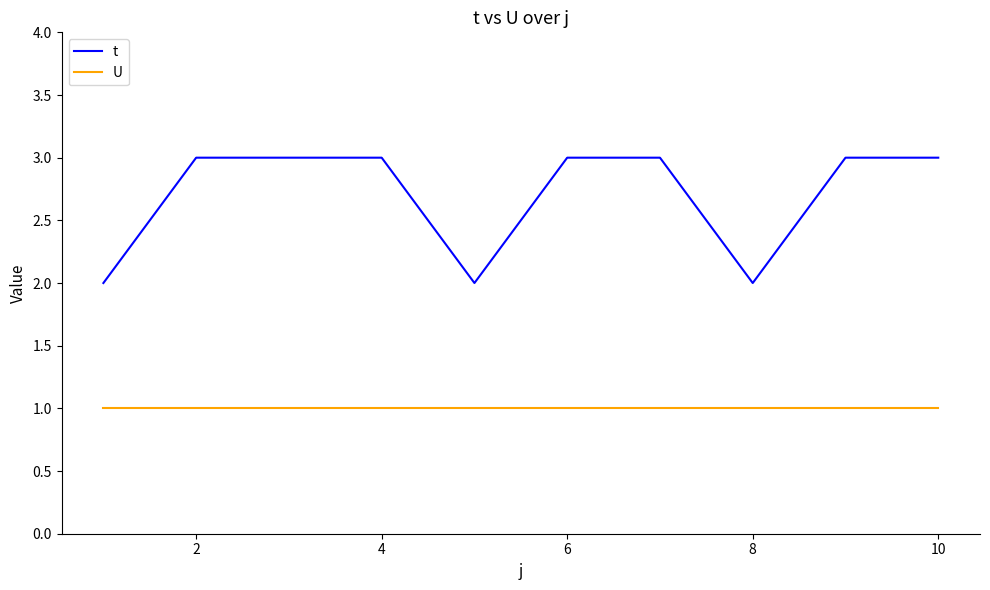

Count the t values in the range 2 to 3.

10